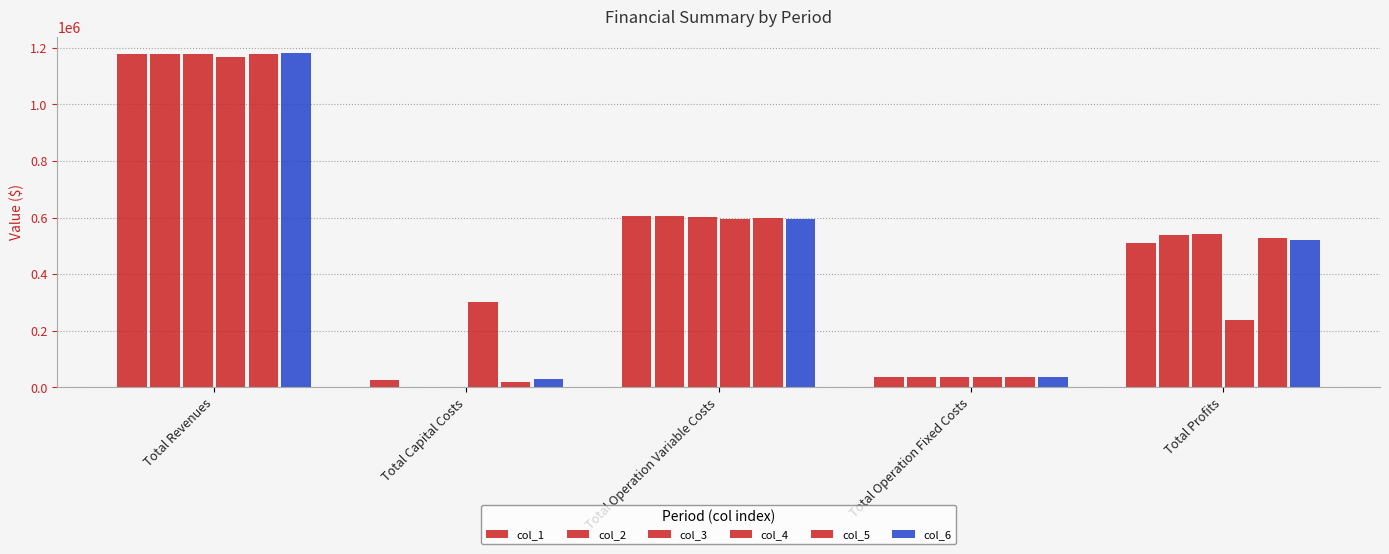

At Total Profits, list the series in order from smallest to largest.

col_4, col_1, col_6, col_5, col_2, col_3